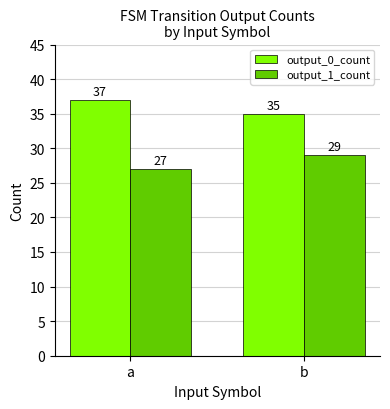

Which series has the largest total across all categories?

output_0_count